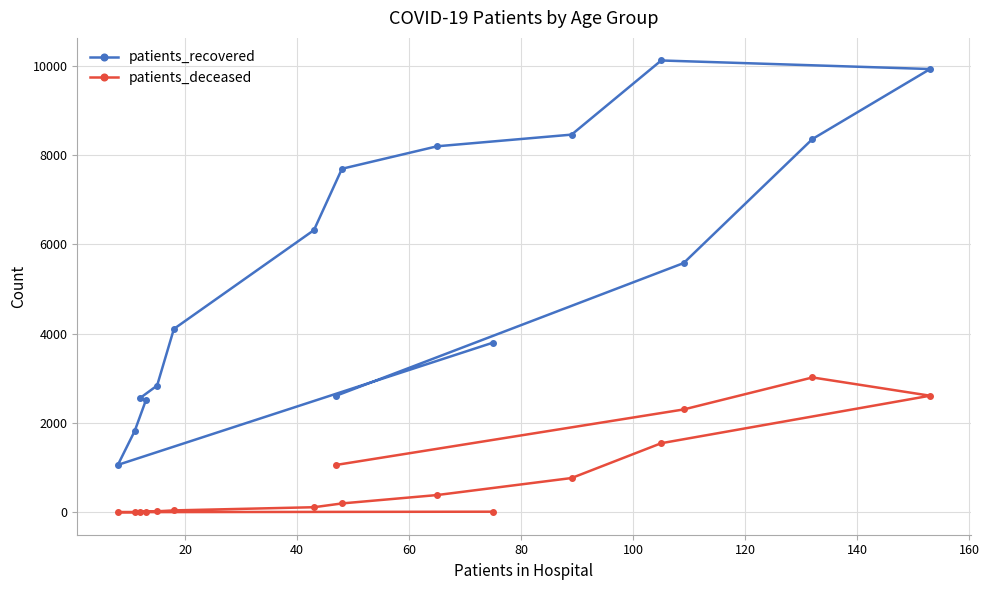

True or false: patients_recovered and patients_deceased intersect in this chart.

False